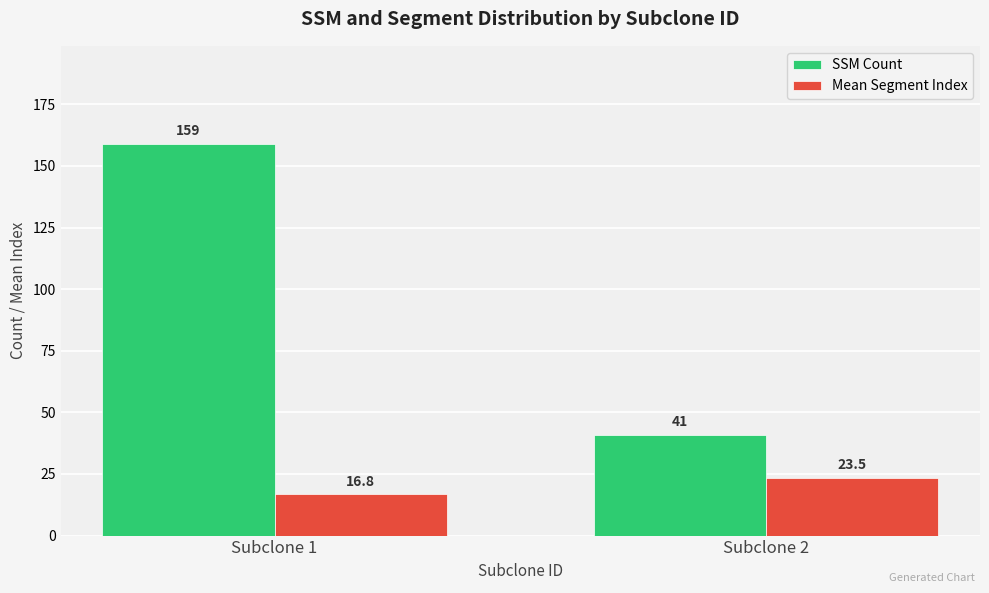

Which series has the largest range (max minus min)?

SSM Count